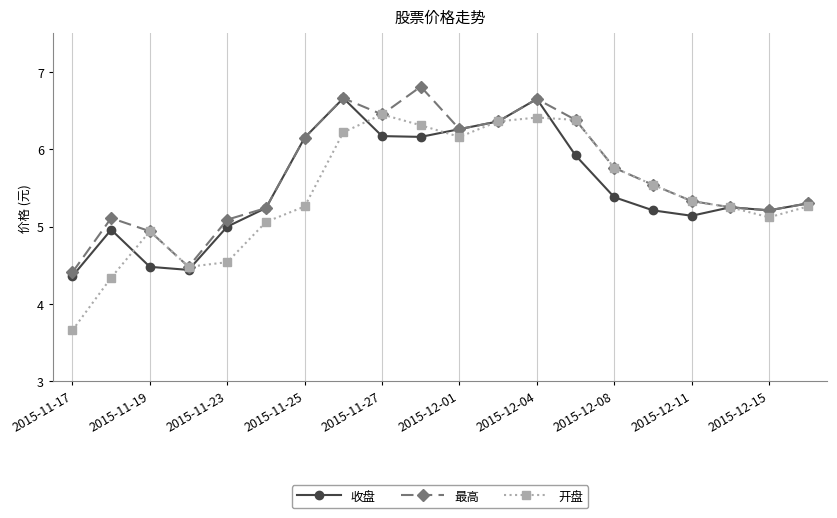

At how many categories does at least one series exceed 4?

20